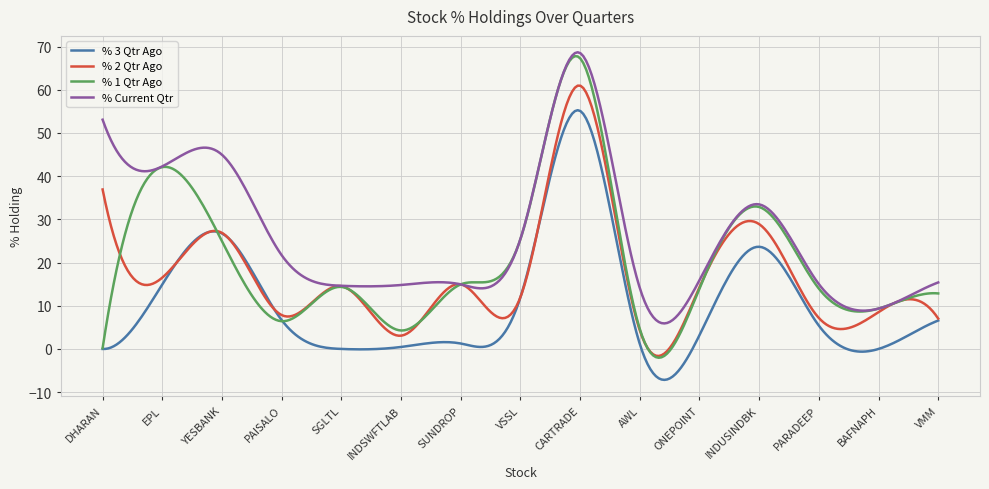

True or false: % 3 Qtr Ago and % Current Qtr cross at least once.

False